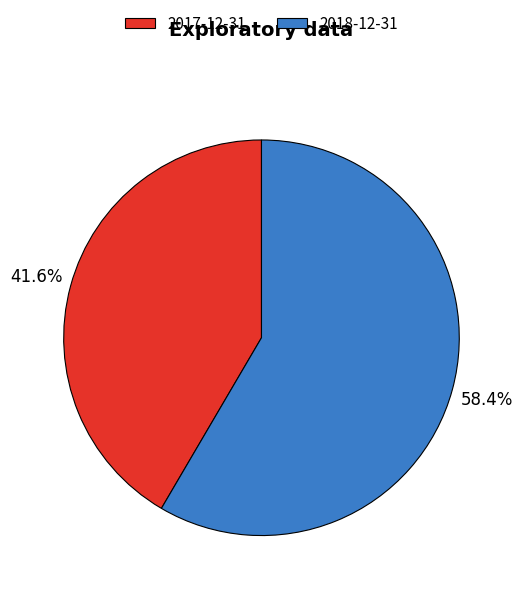

To the nearest percent, what percentage of the pie is 2018-12-31?

58%